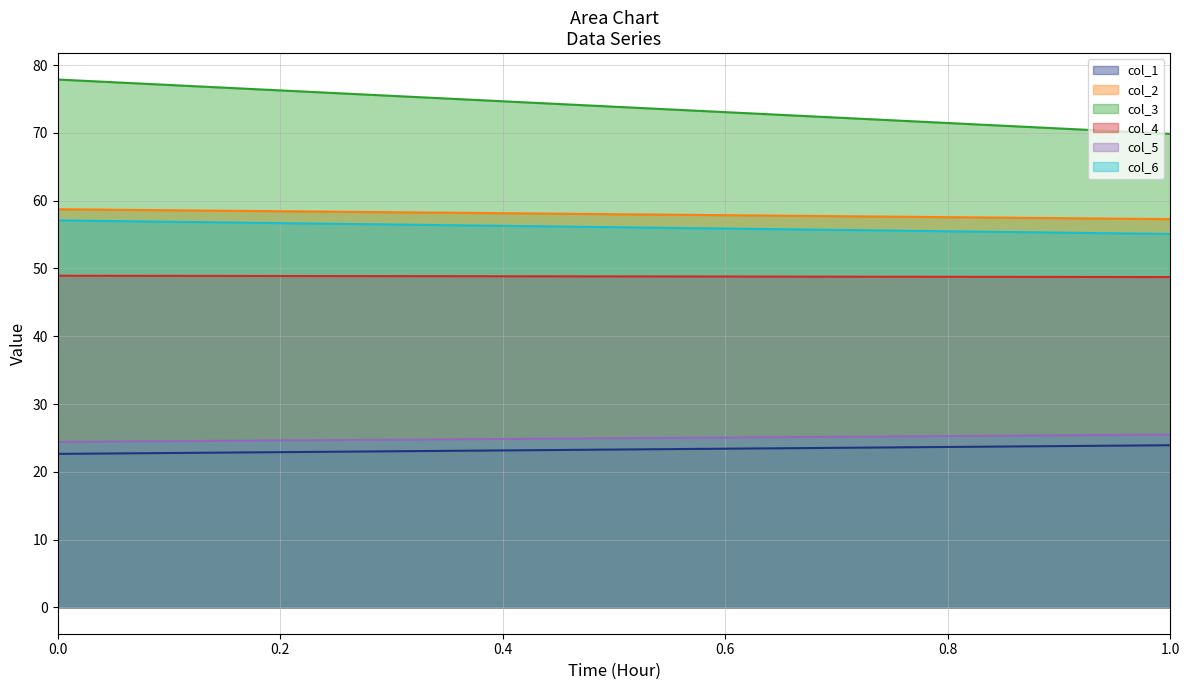

What is the lowest value of the col_2 series?

57.3